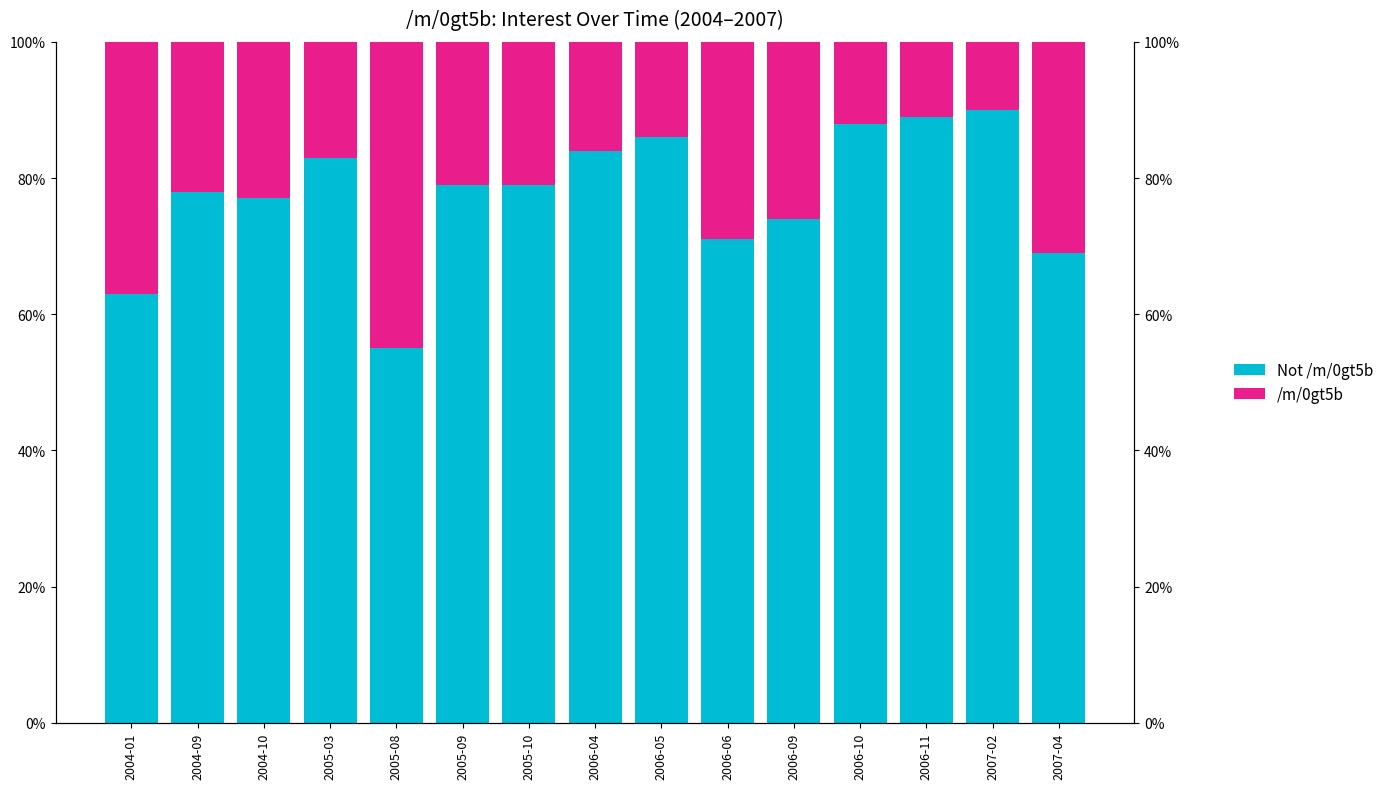

Count the number of categories in the chart.

15